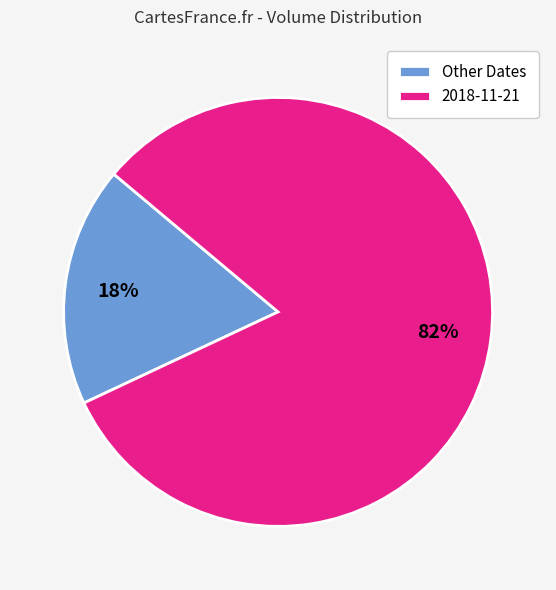

Which category has the smallest portion of the pie?

Other Dates